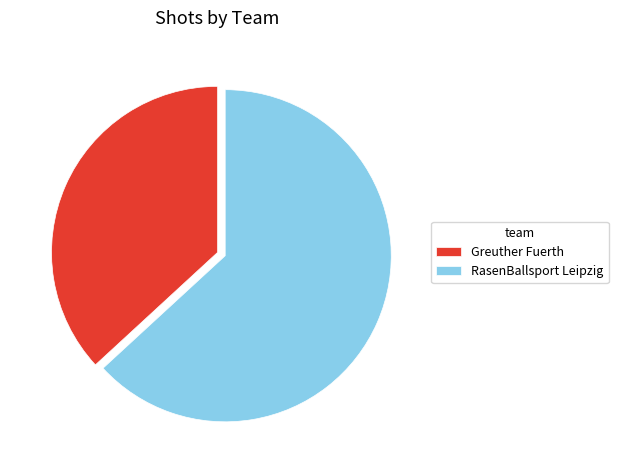

How many segments does this pie chart have?

2